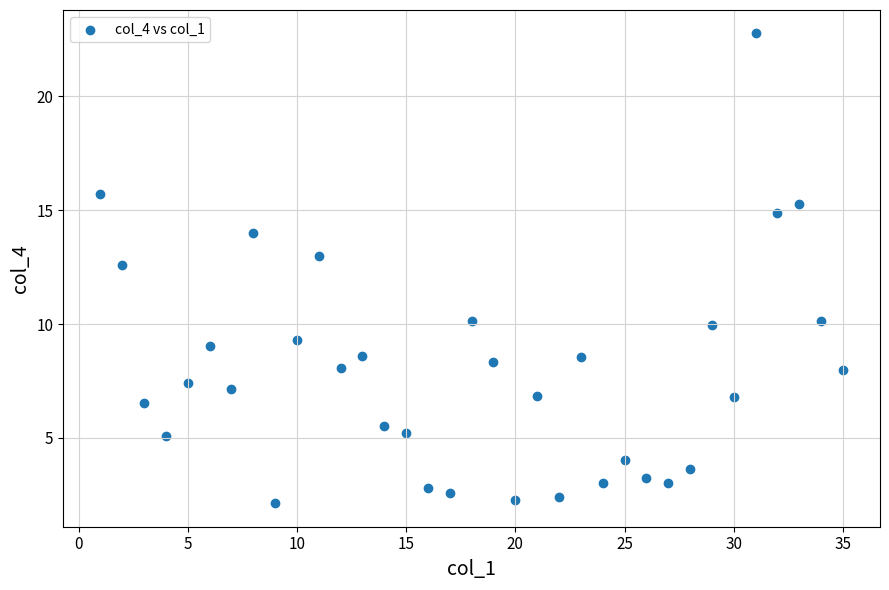

What Y value in the scatter plot is closest to 12?

12.6